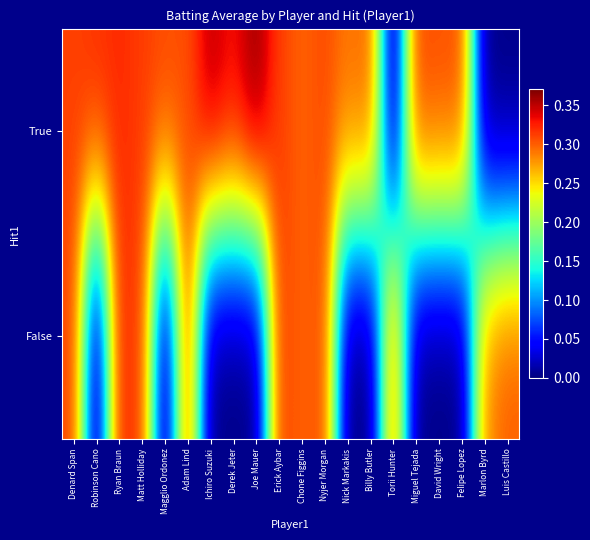

Which category has the lowest value across all series?

Torii Hunter